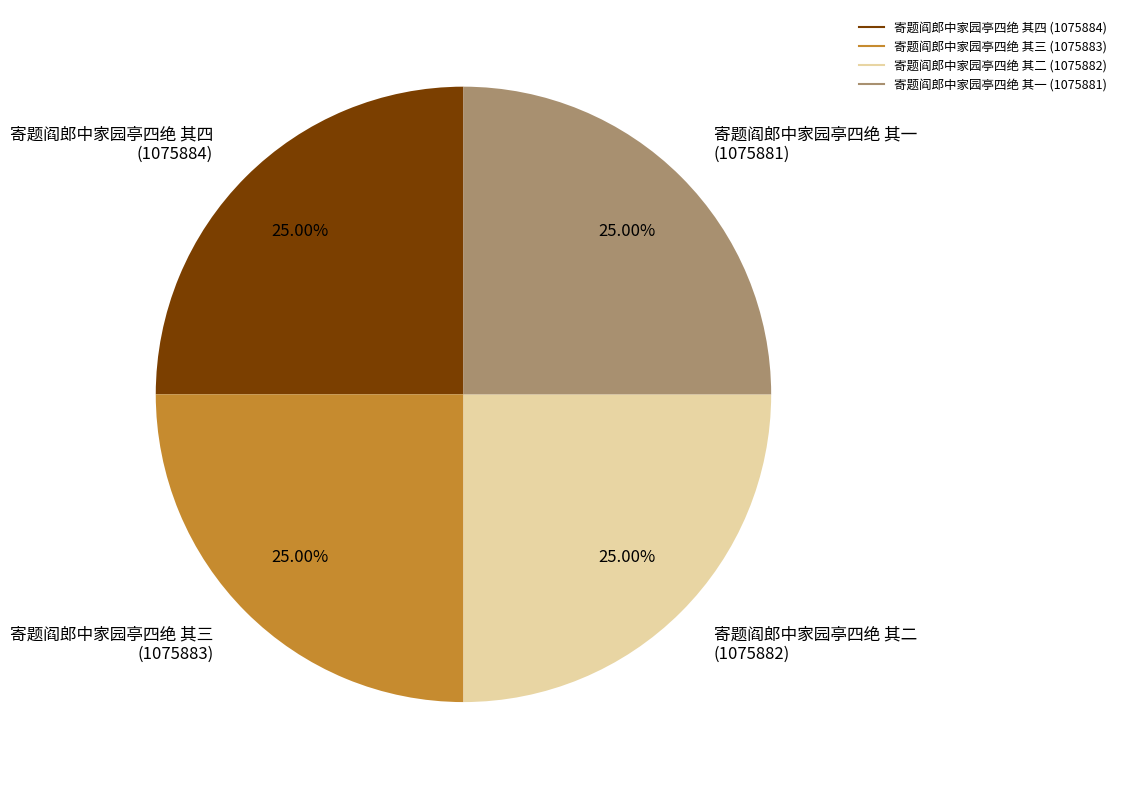

True or false: 寄题阎郎中家园亭四绝 其一 accounts for 20% of the total.

False